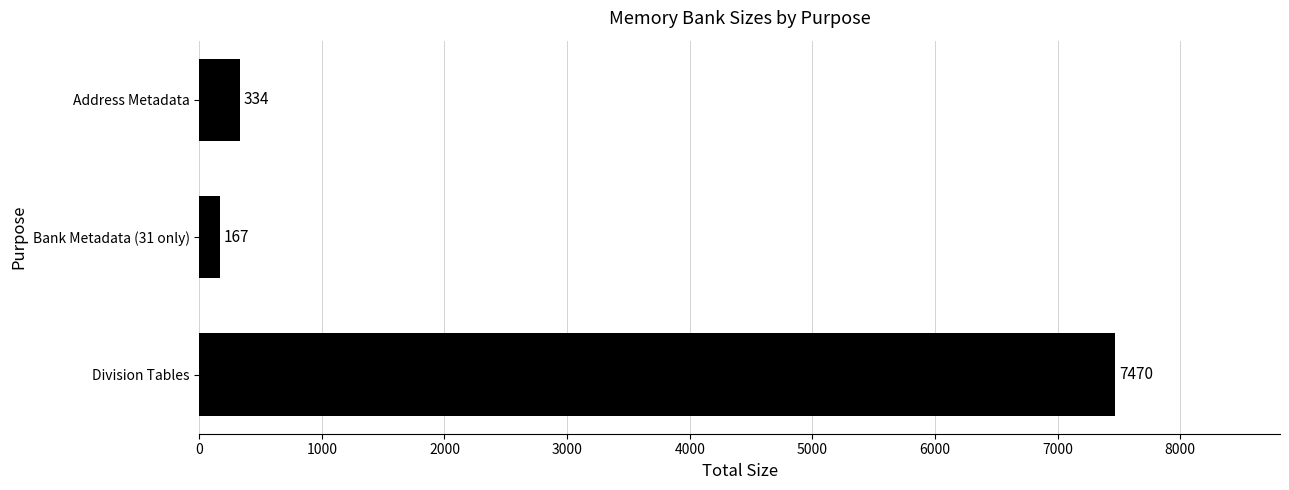

List the labels in order of value, smallest first.

Bank Metadata (31 only), Address Metadata, Division Tables